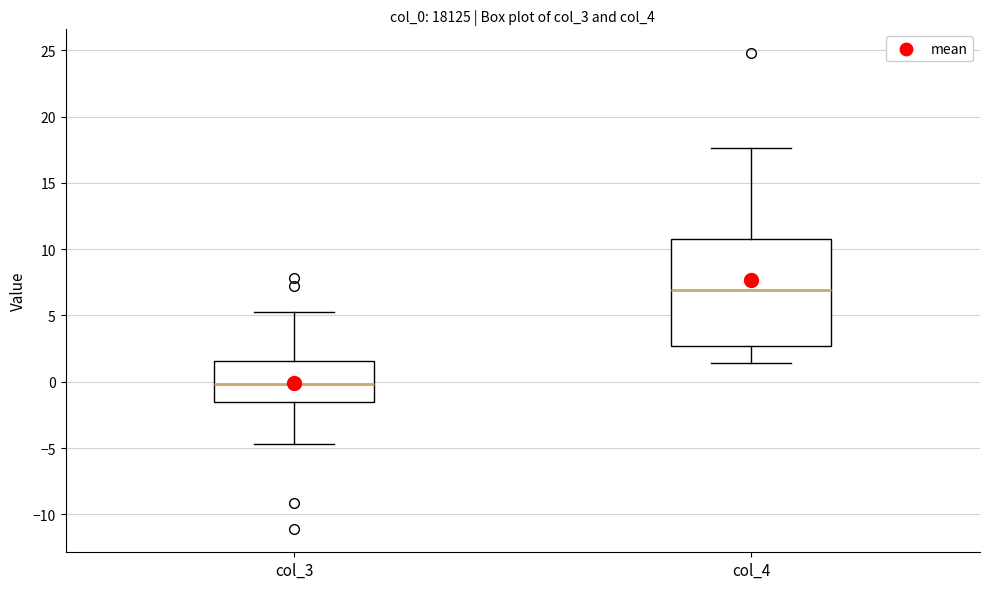

Reading left to right, read every box against the y-axis: the position of its median line, the range the box covers, and the ends of its whiskers. The values are not printed on the chart, so give them approximately, as read against the axis.

col_3: median 0.0, box -1.5 to 1.5, whiskers -4.5 to 5.5
col_4: median 7.0, box 2.5 to 10.5, whiskers 1.5 to 17.5